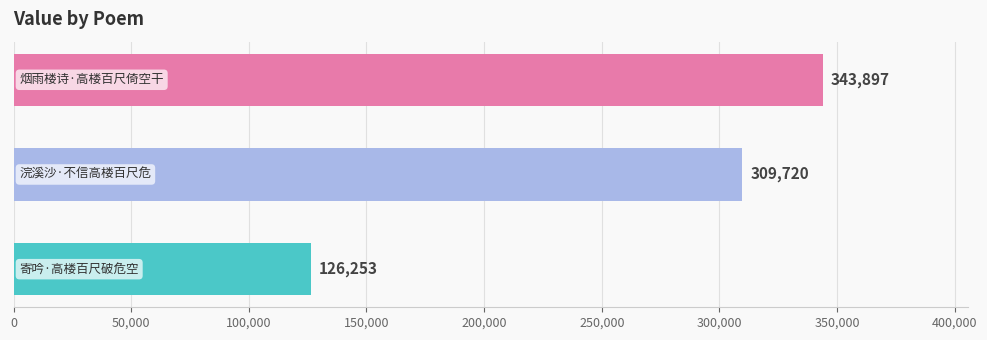

What is the average value?

259957